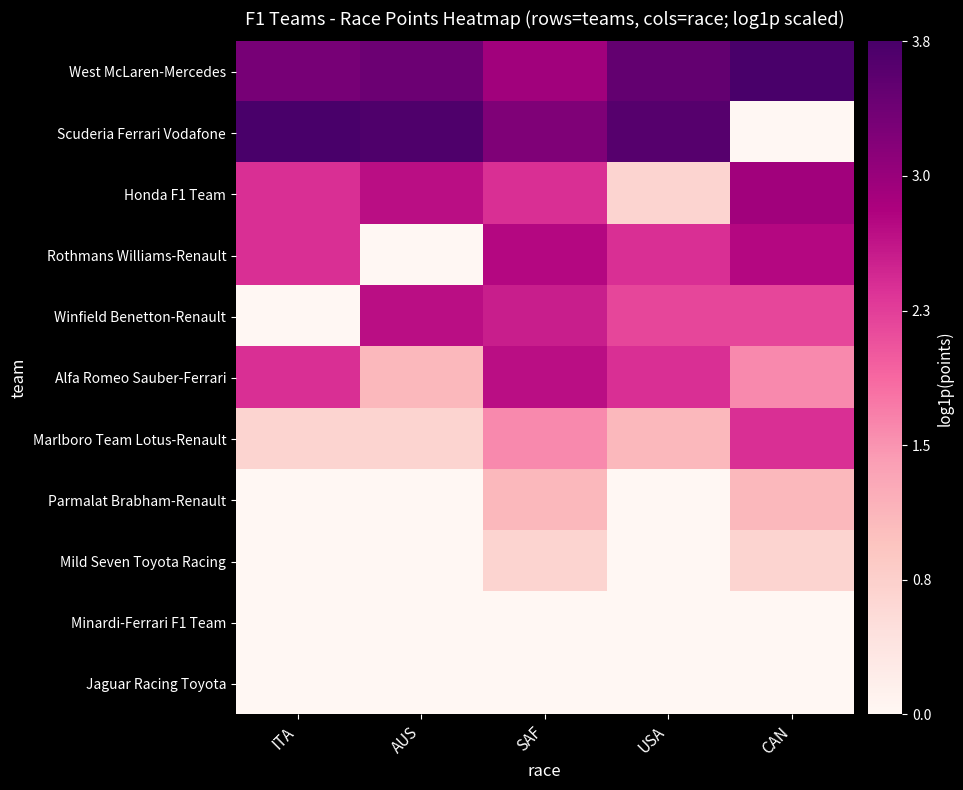

Between USA and CAN, which is larger?

CAN